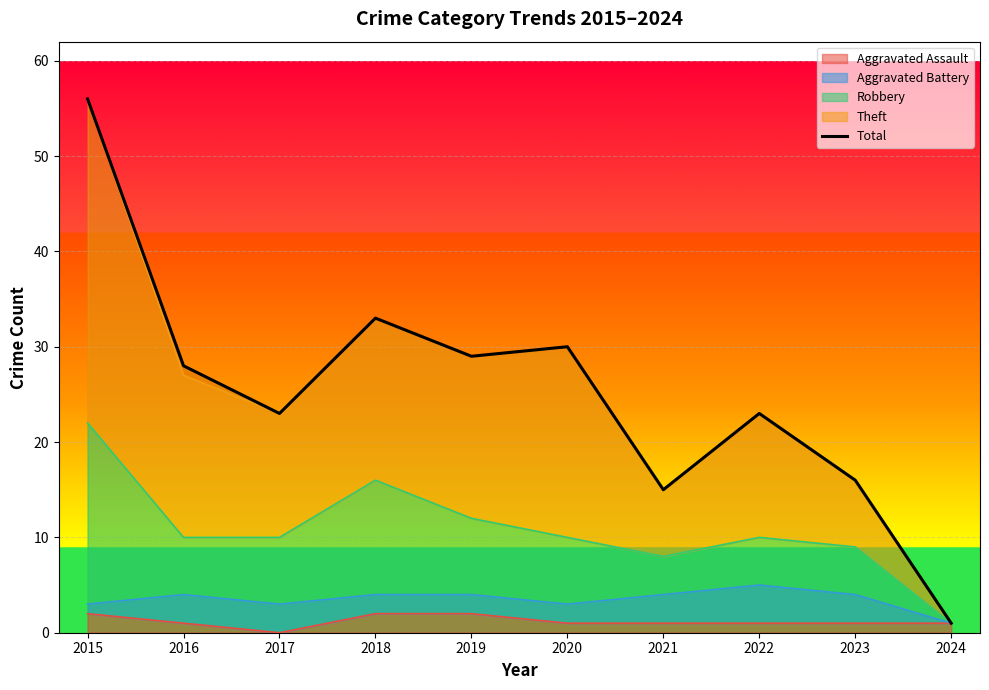

Reading left to right, list all the values displayed in this chart.

2015=56	2016=28	2017=23	2018=33	2019=29	2020=30	2021=15	2022=23	2023=16	2024=1